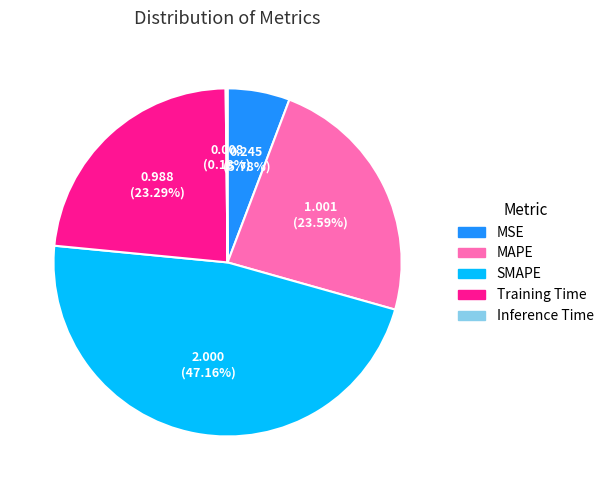

Does SMAPE account for over 50% of the chart?

No